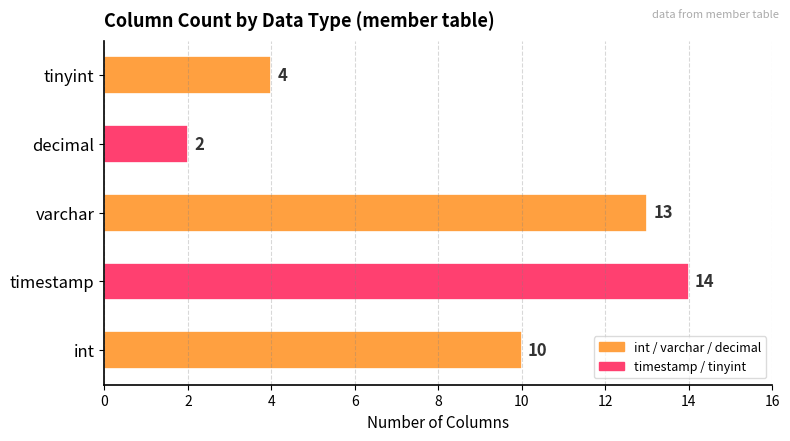

What is the ratio of the value at tinyint to the value at varchar?

0.3